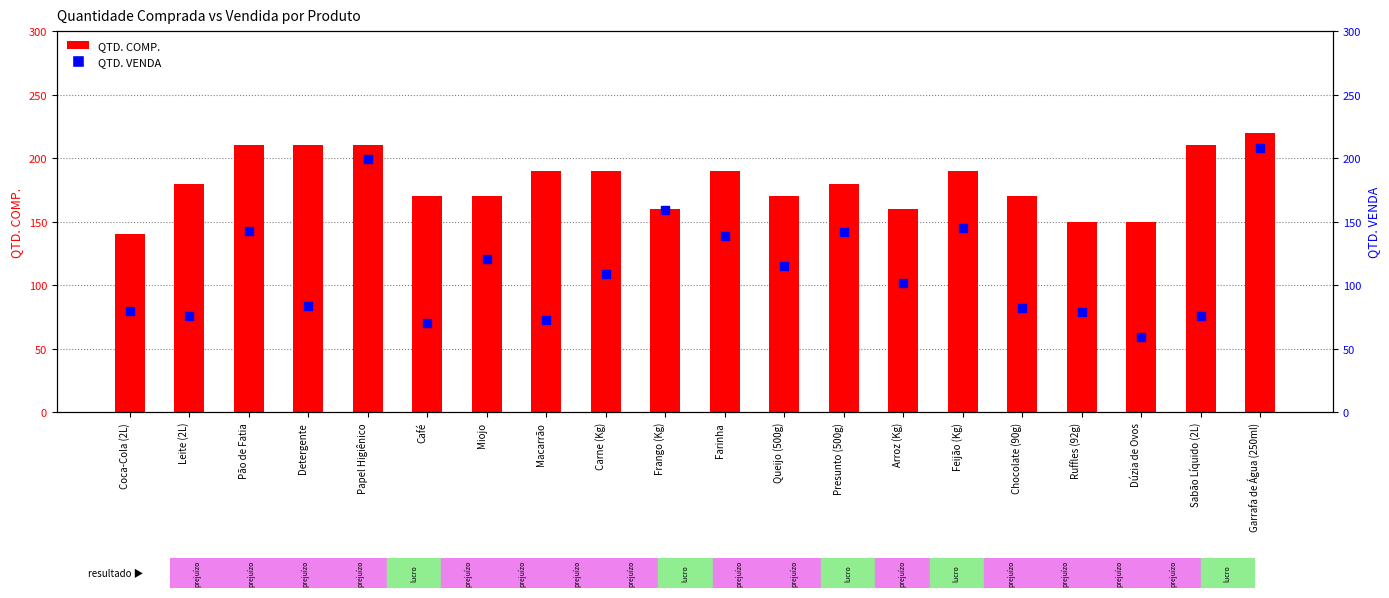

At which category is the sum across all series the highest?

Garrafa de Água (250ml)